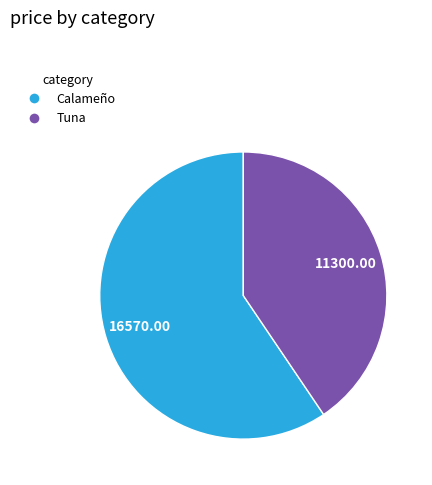

Combined, do Calameño and Tuna account for over 50%?

Yes